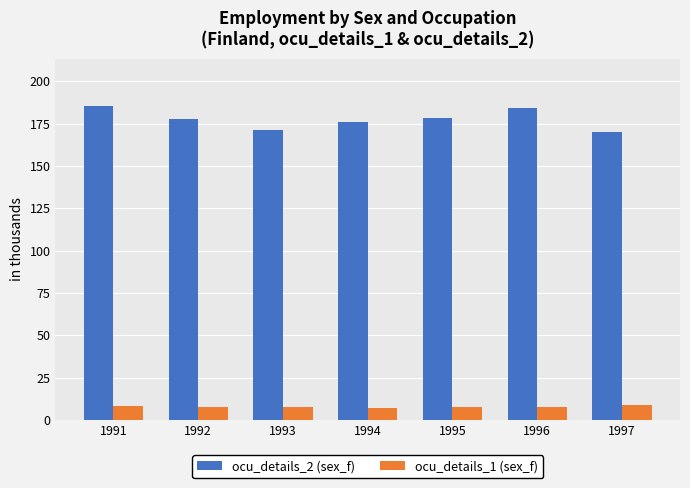

Is it true that ocu_details_2 (sex_f) equals 46.1 at 1996?

False